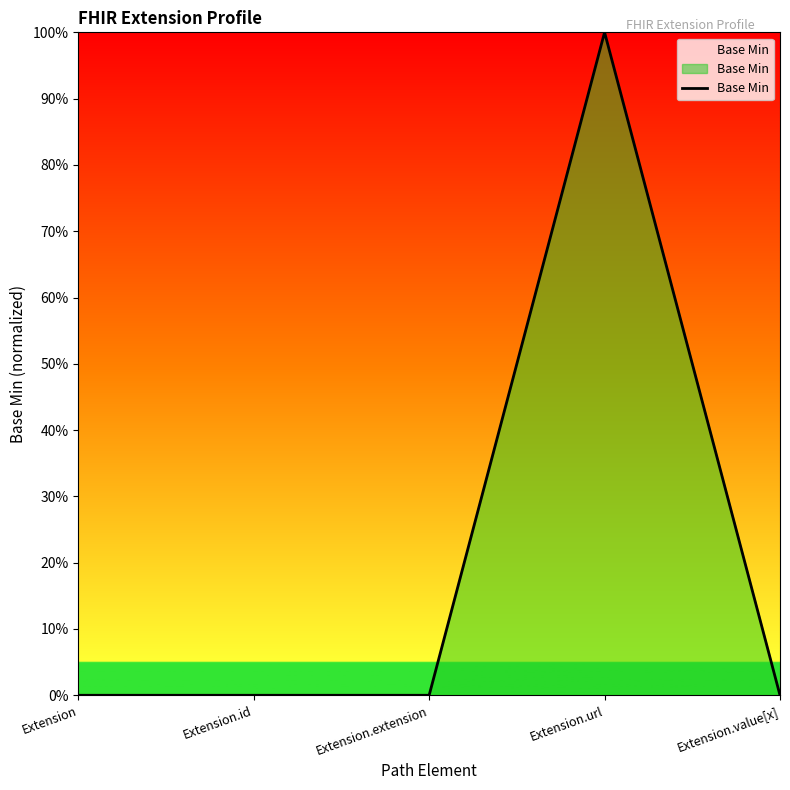

Is this an area chart (filled region under the line)?

Yes